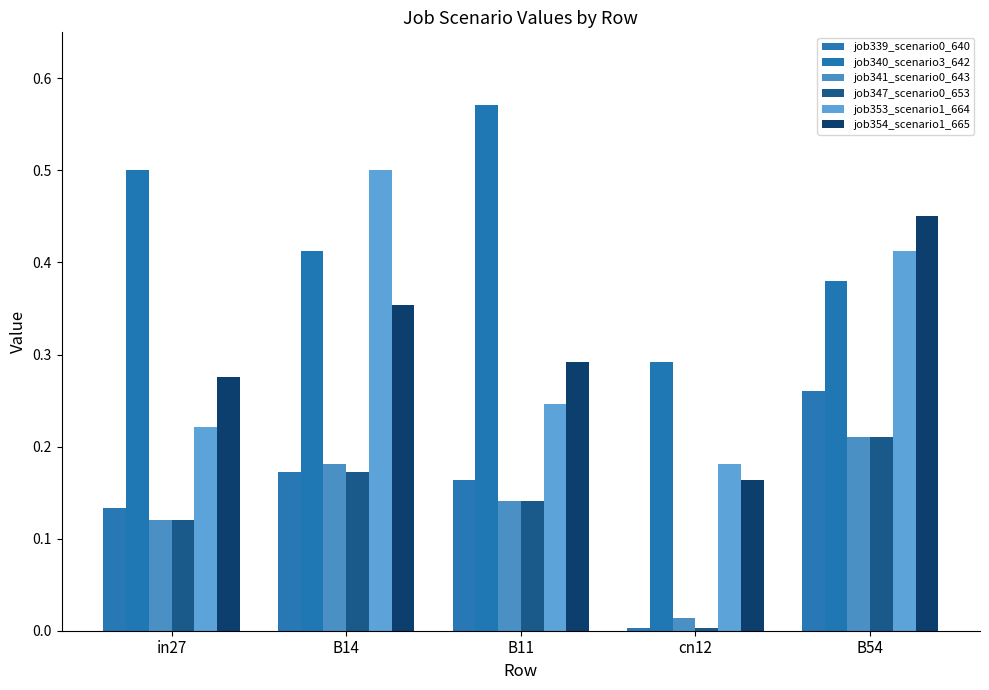

Reading left to right, transcribe all the data shown in this chart.

job339_scenario0_640: 0.1	0.2	0.2	0.0	0.3
job340_scenario3_642: 0.5	0.4	0.6	0.3	0.4
job341_scenario0_643: 0.1	0.2	0.1	0.0	0.2
job347_scenario0_653: 0.1	0.2	0.1	0.0	0.2
job353_scenario1_664: 0.2	0.5	0.2	0.2	0.4
job354_scenario1_665: 0.3	0.4	0.3	0.2	0.5